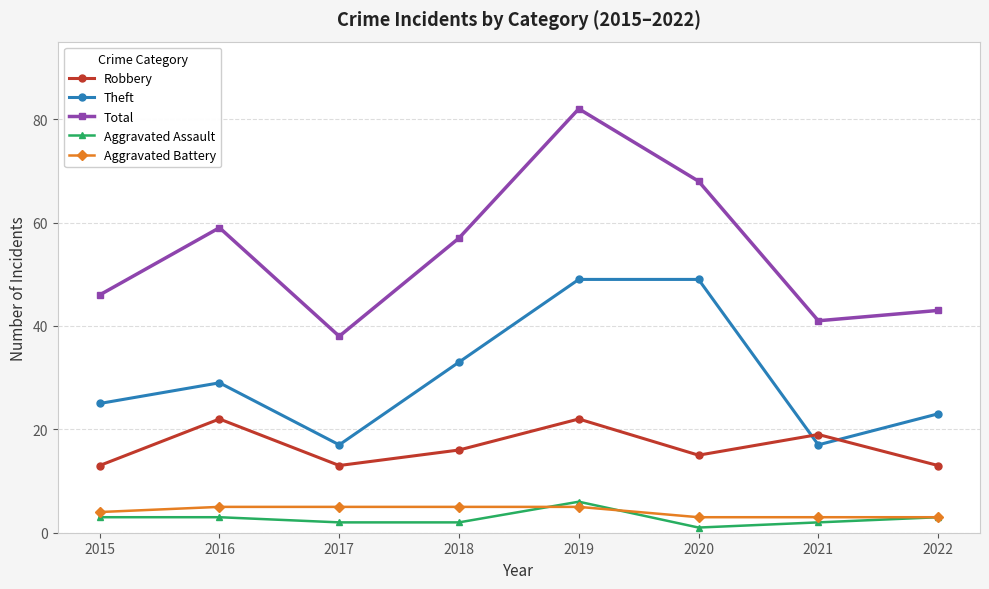

What is the difference between the Theft values at 2015 and 2017?

8